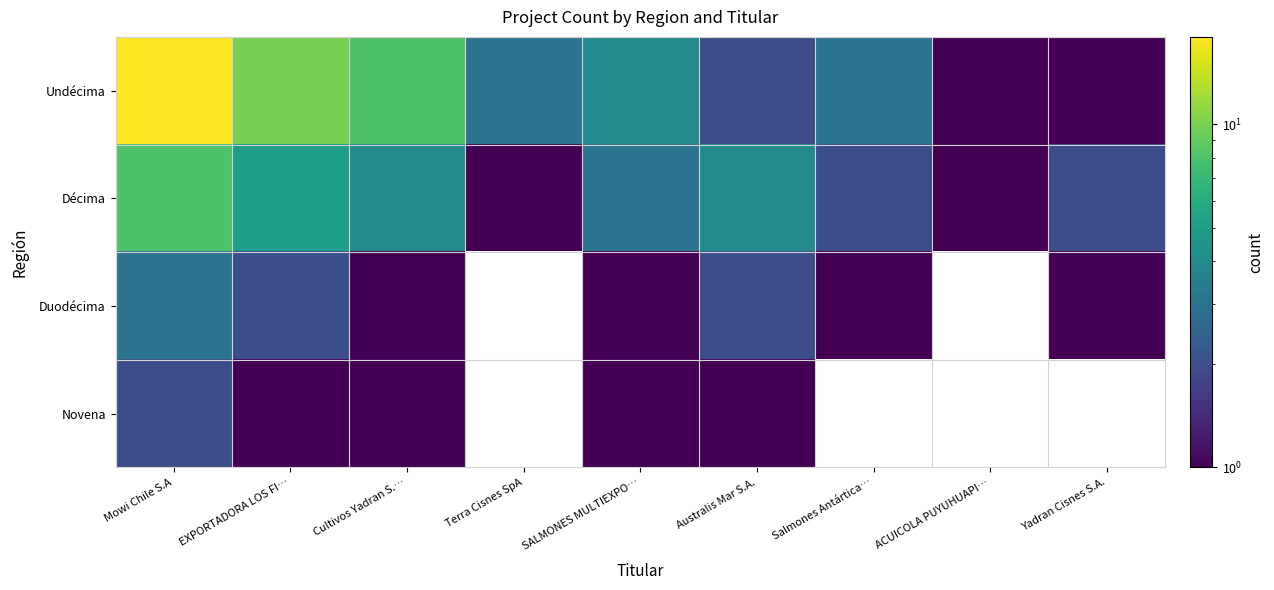

What is the minimum value shown in the chart?

1.0